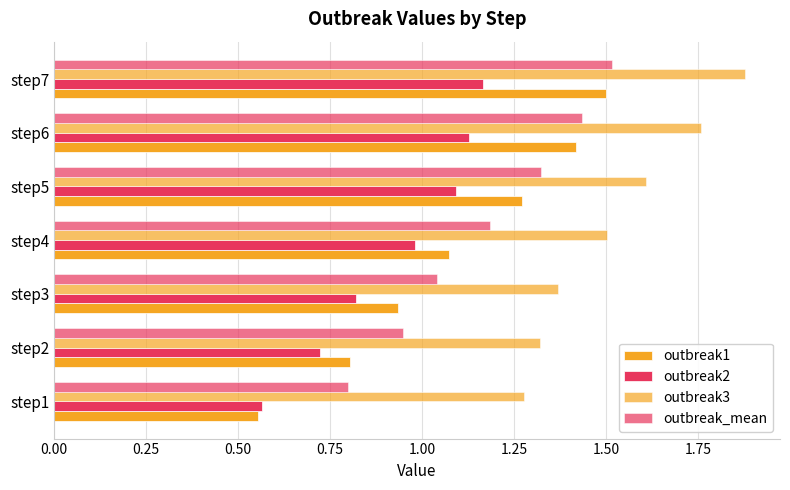

How many data points does each series have?

7